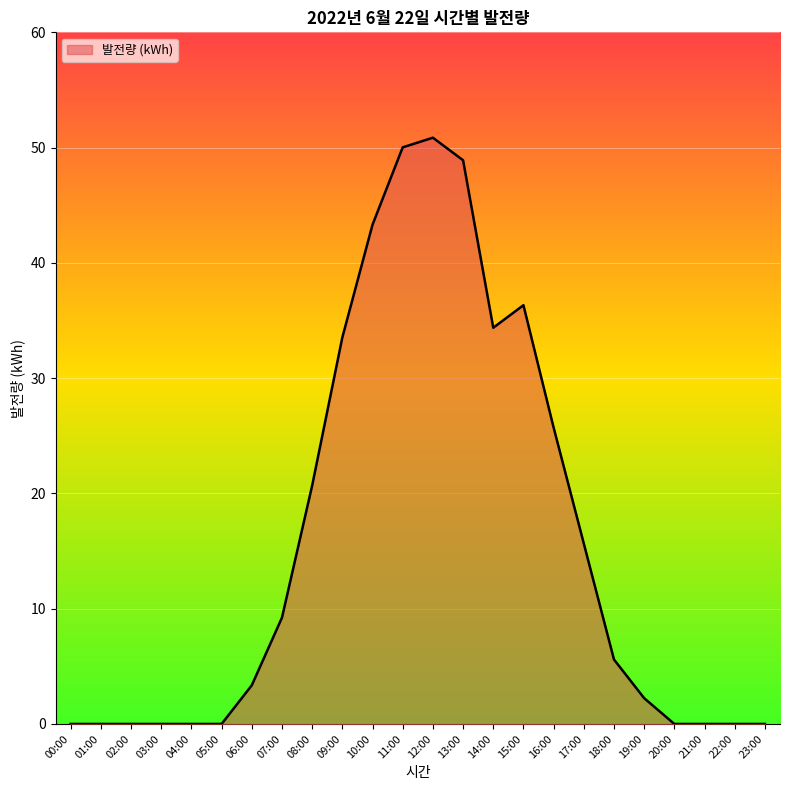

What is the sum of all values?

379.8